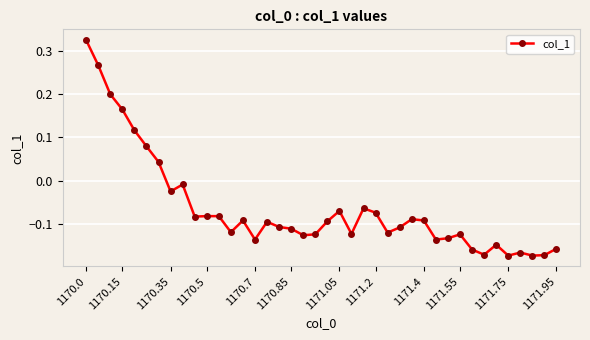

What is the difference between the maximum and second lowest values?

0.5